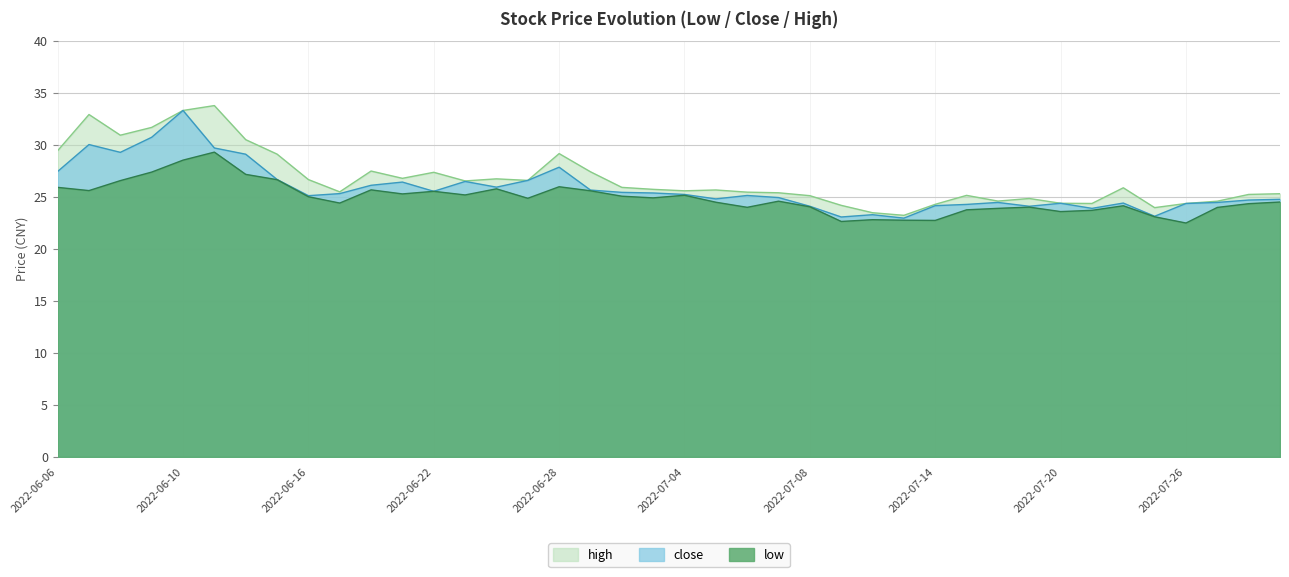

At how many categories does at least one series exceed 32?

3